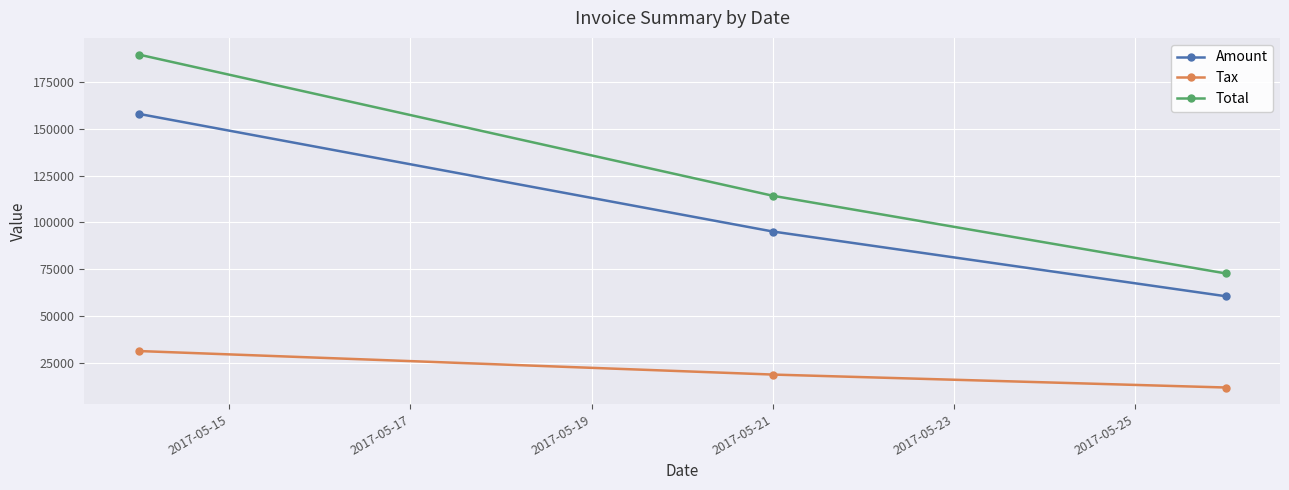

What is the maximum value for Total?

189422.0